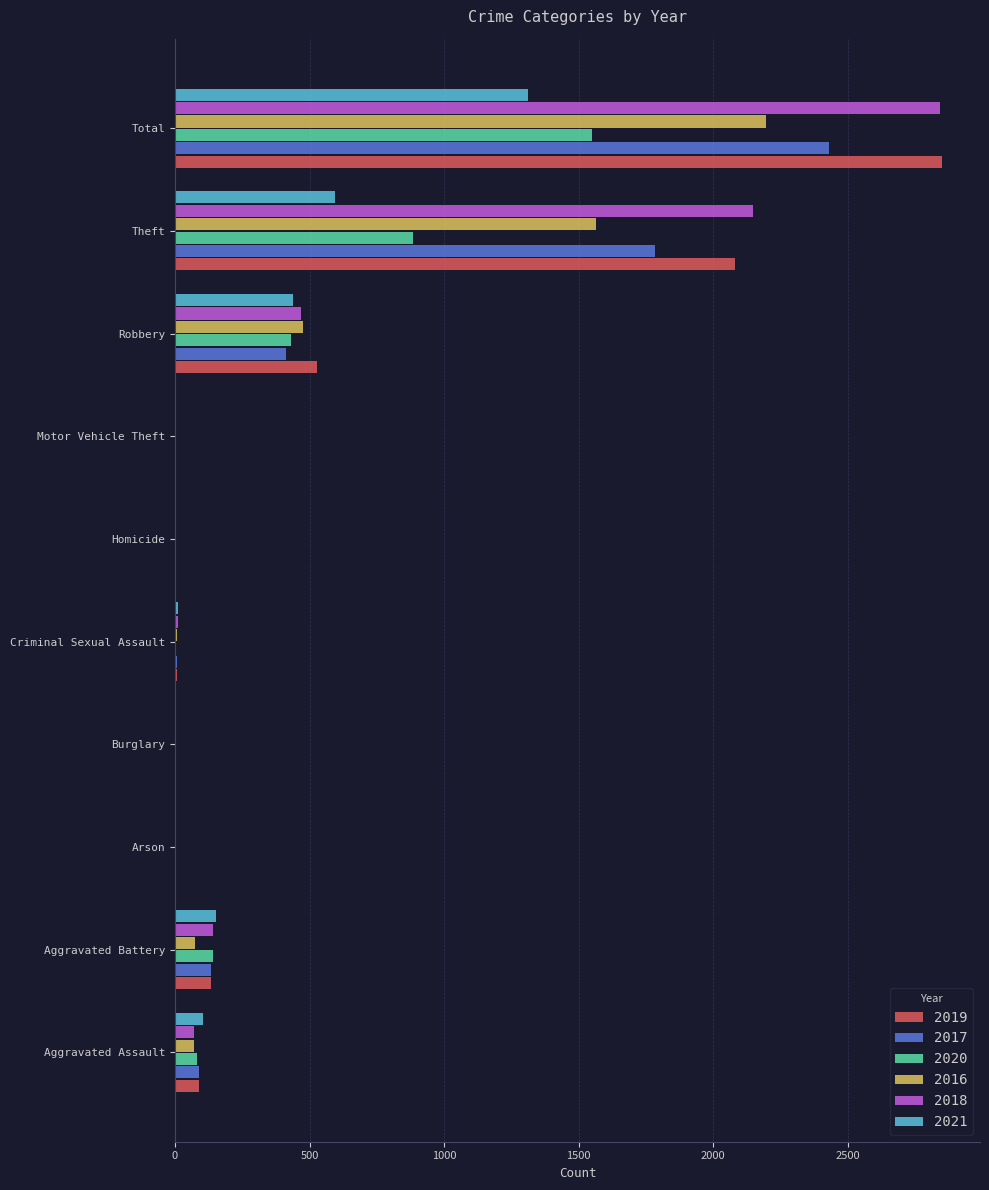

Between Aggravated Assault and Burglary, which series saw the biggest shift?

2021